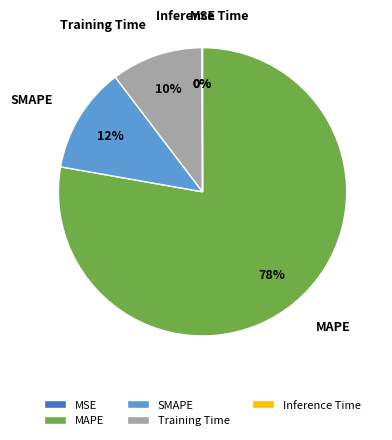

To the nearest percent, what is the average slice percentage?

20%